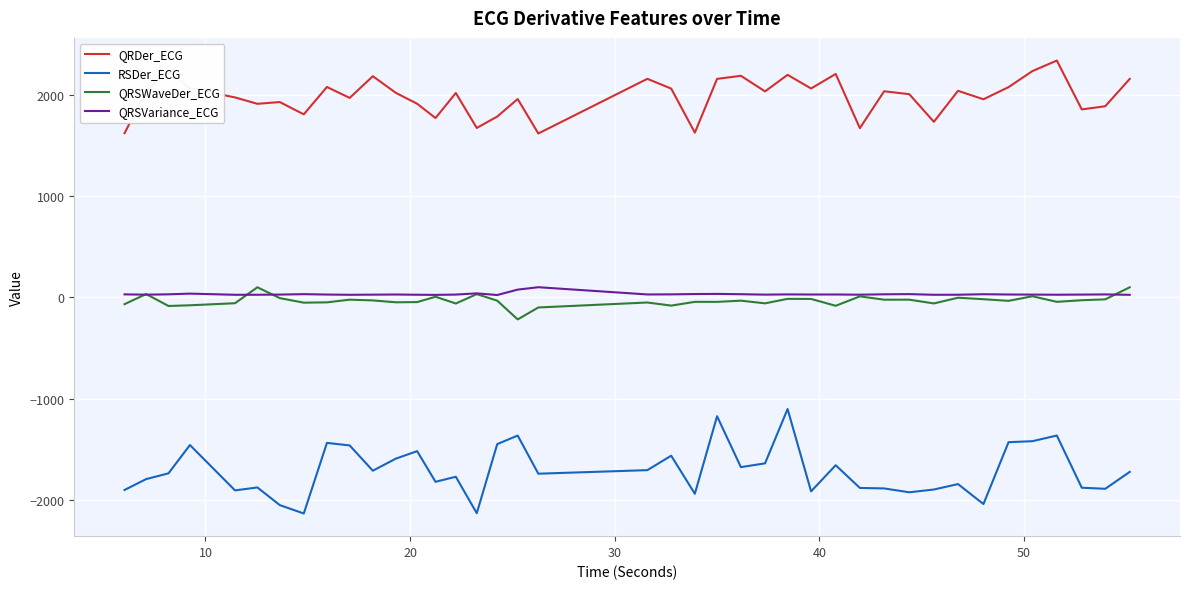

Which series has the largest total across all categories?

QRDer_ECG